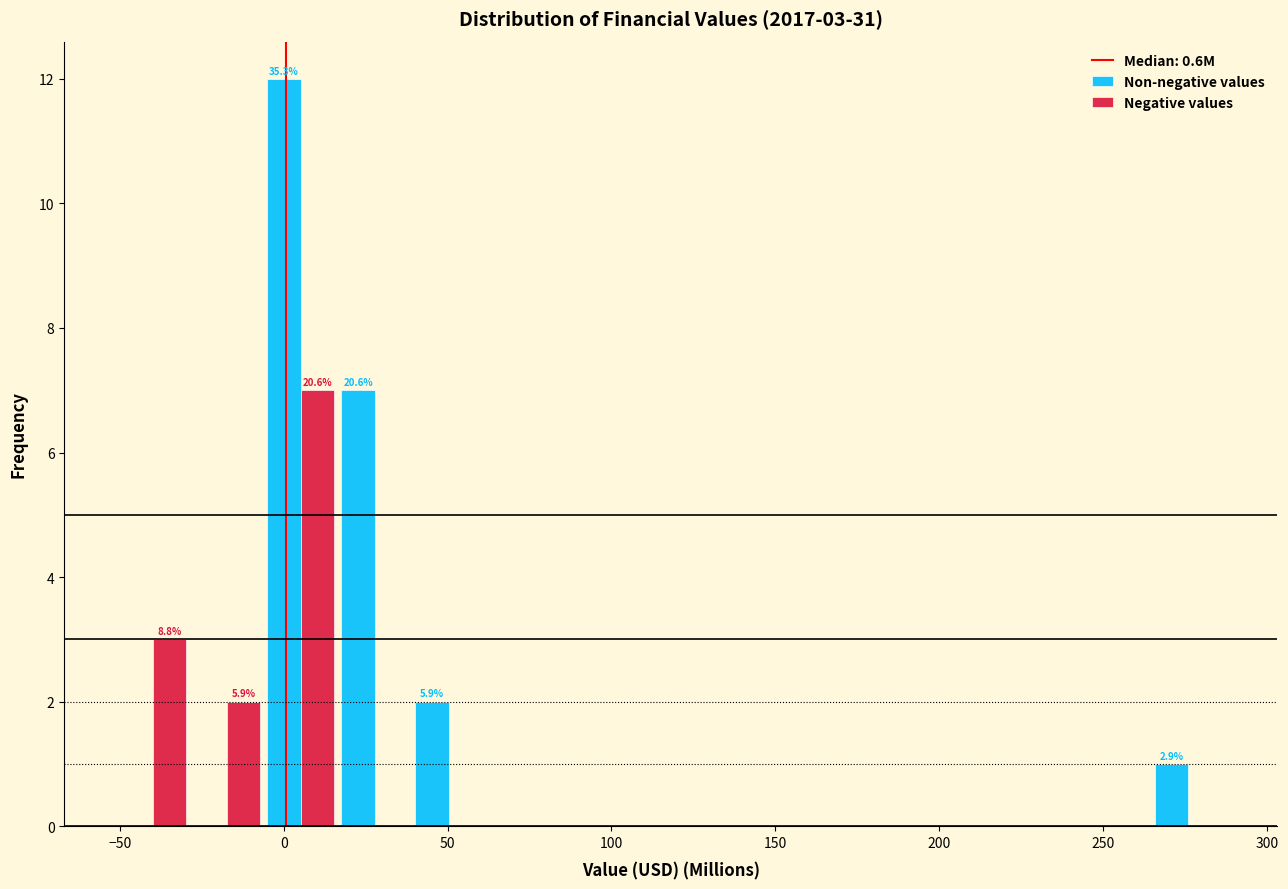

In the Negative values series, which range on the x-axis has the tallest bar?

-5 to 15